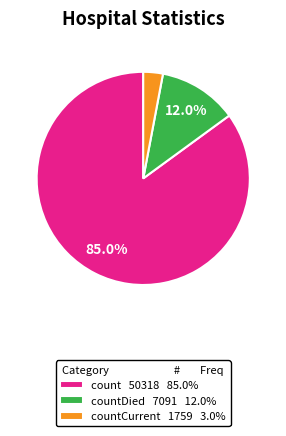

Count the number of slices in the pie.

3